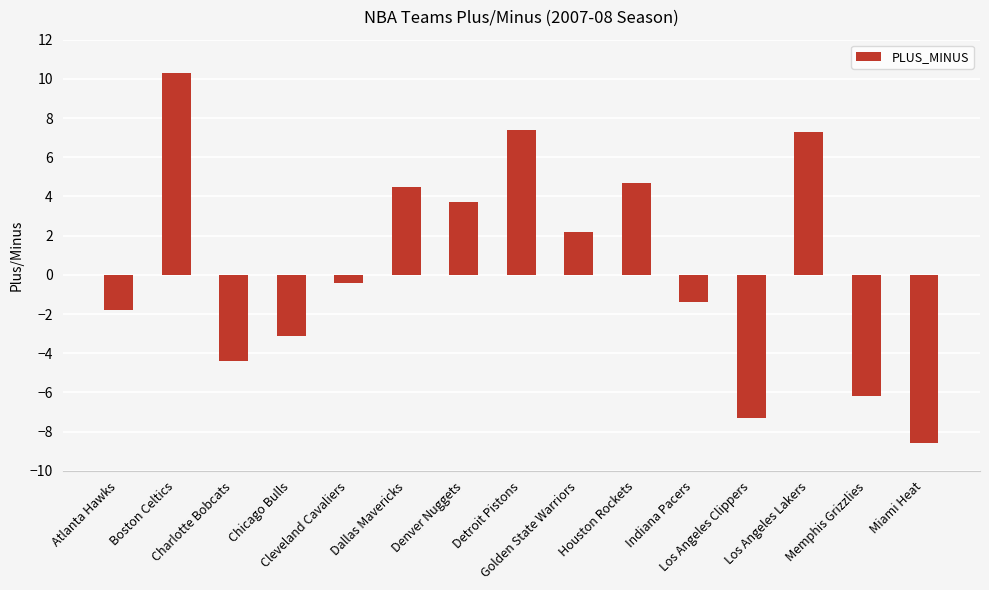

Reading left to right, transcribe all the data shown in this chart.

Atlanta Hawks=-1.8	Boston Celtics=10.3	Charlotte Bobcats=-4.4	Chicago Bulls=-3.1	Cleveland Cavaliers=-0.4	Dallas Mavericks=4.5	Denver Nuggets=3.7	Detroit Pistons=7.4	Golden State Warriors=2.2	Houston Rockets=4.7	Indiana Pacers=-1.4	Los Angeles Clippers=-7.3	Los Angeles Lakers=7.3	Memphis Grizzlies=-6.2	Miami Heat=-8.6